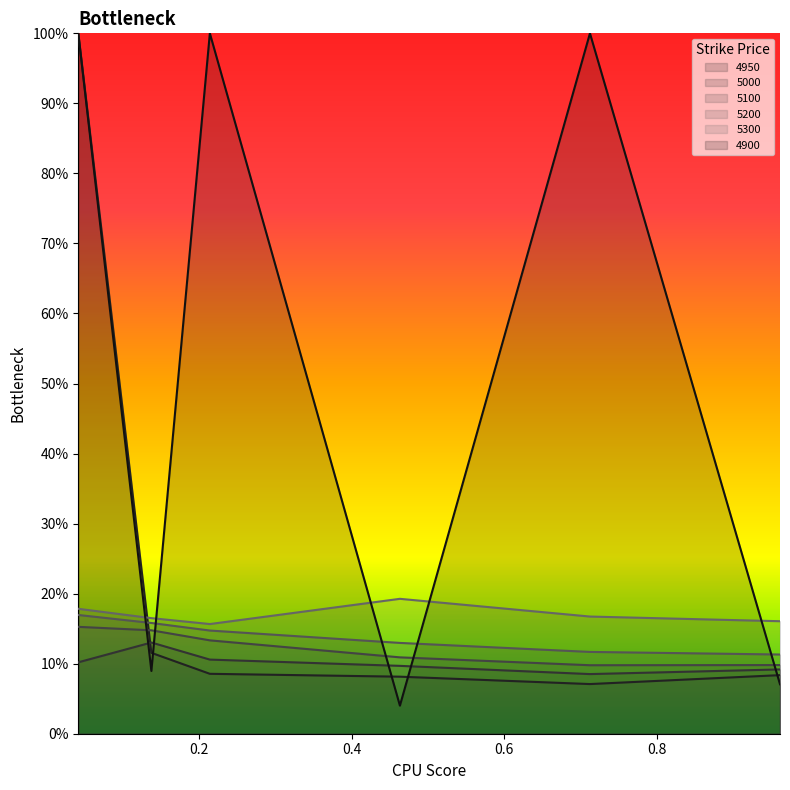

How many intersections are there between 4900 and 5200?

5